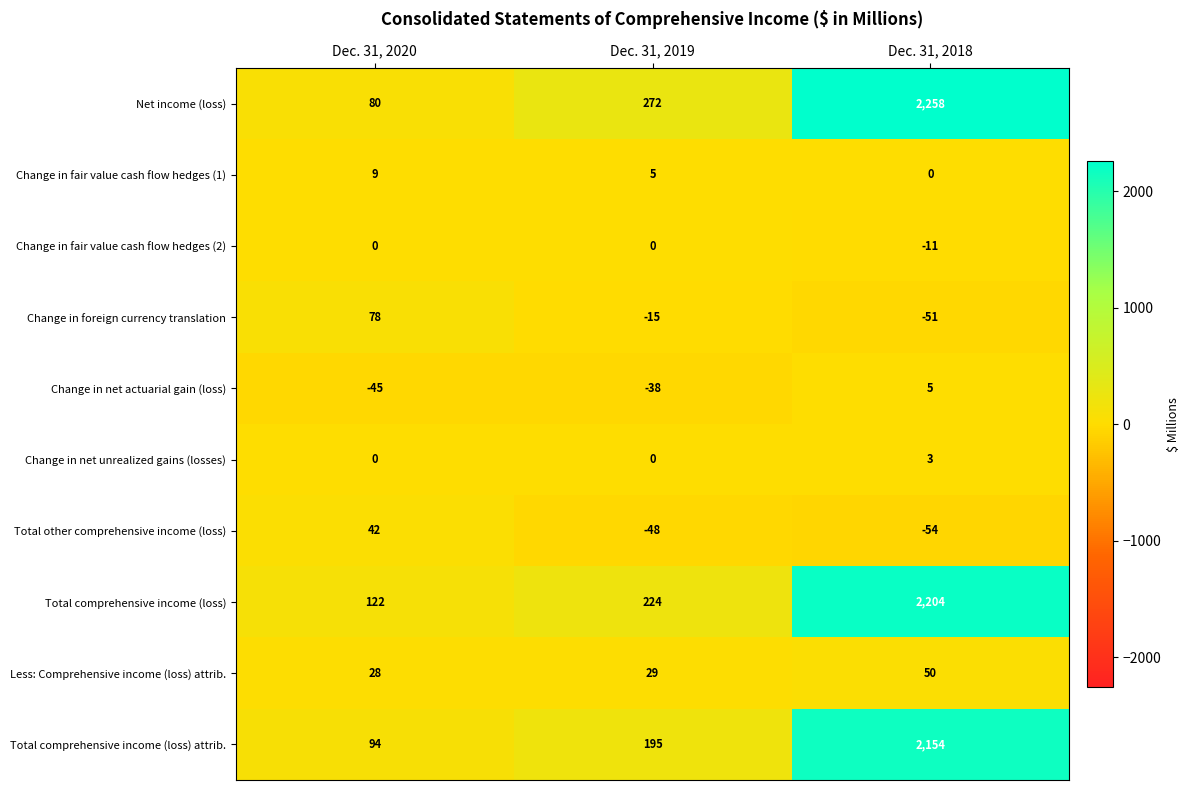

At which category is the sum across all series the highest?

Dec. 31, 2018